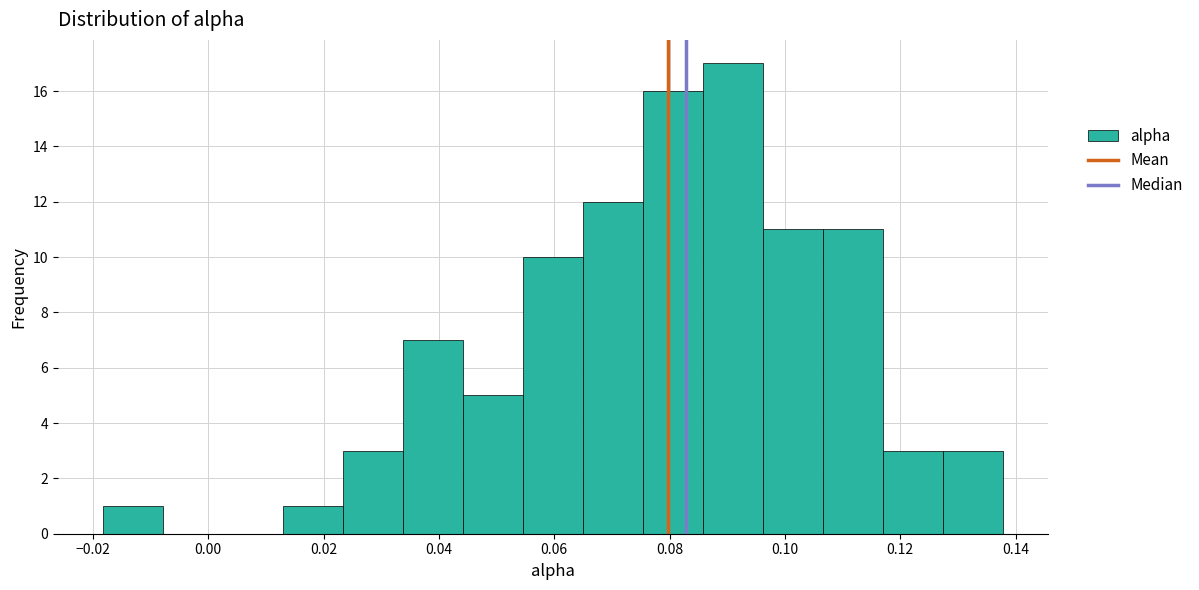

What is the height of the bar covering 0.076 to 0.086 on the x-axis? Neither the bar edges nor the heights are printed on the chart, so give them approximately, as read against the axes.

16